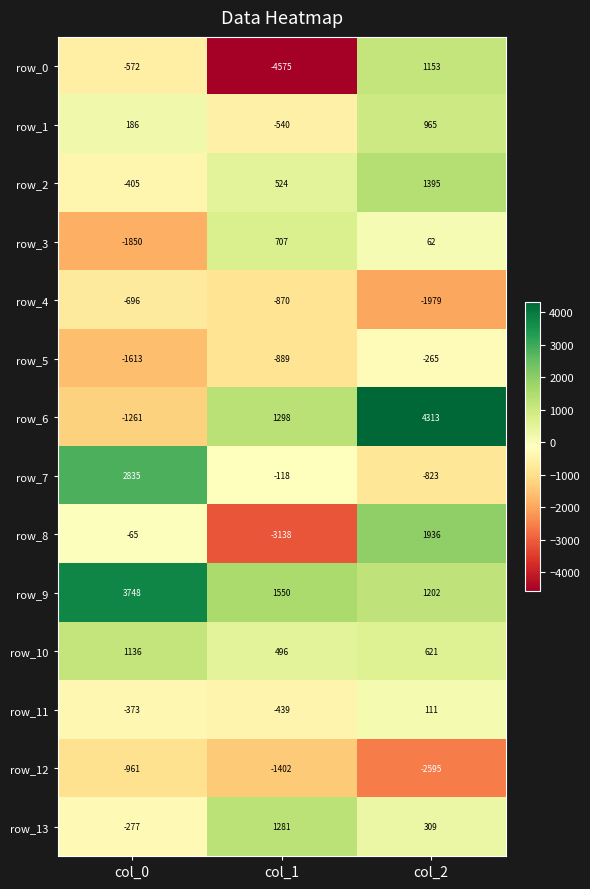

What is the difference between the highest and lowest values at col_1?

6125